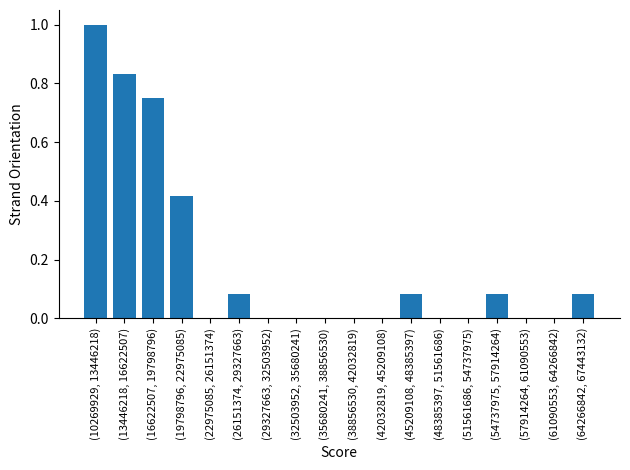

What is the approximate value at (10269929, 13446218)?

1.0